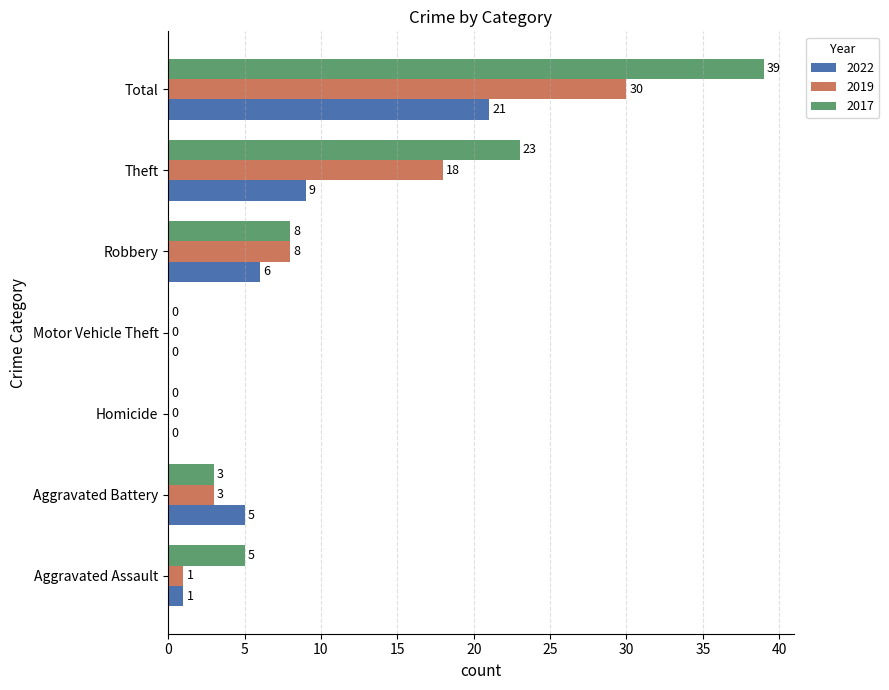

Which series changed the most between Aggravated Battery and Motor Vehicle Theft?

2022